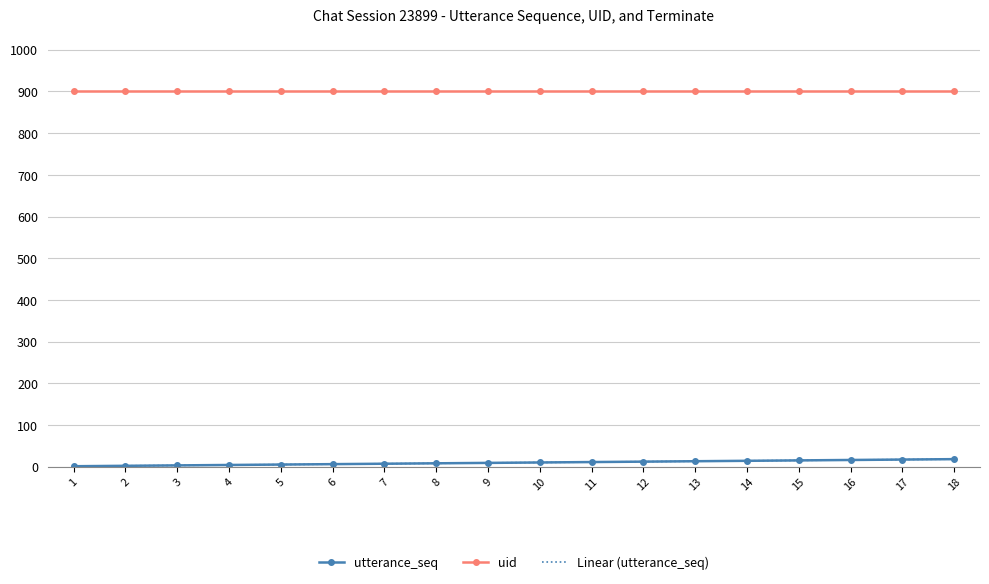

How many series are shown in this chart?

3